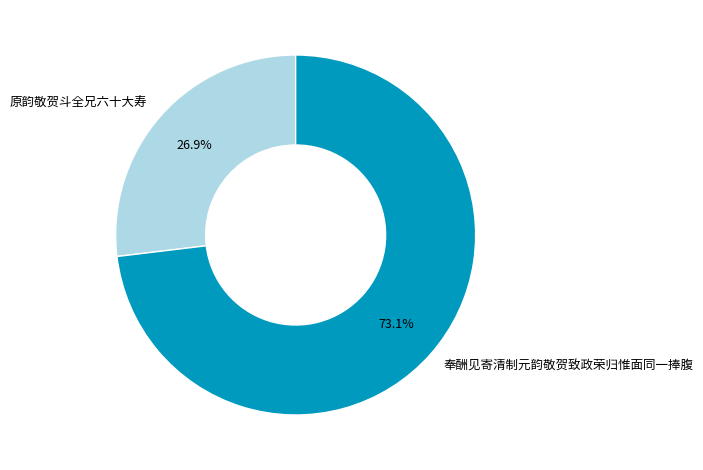

The 原韵敬贺斗全兄六十大寿 slice represents 33% of the pie. True or false?

False